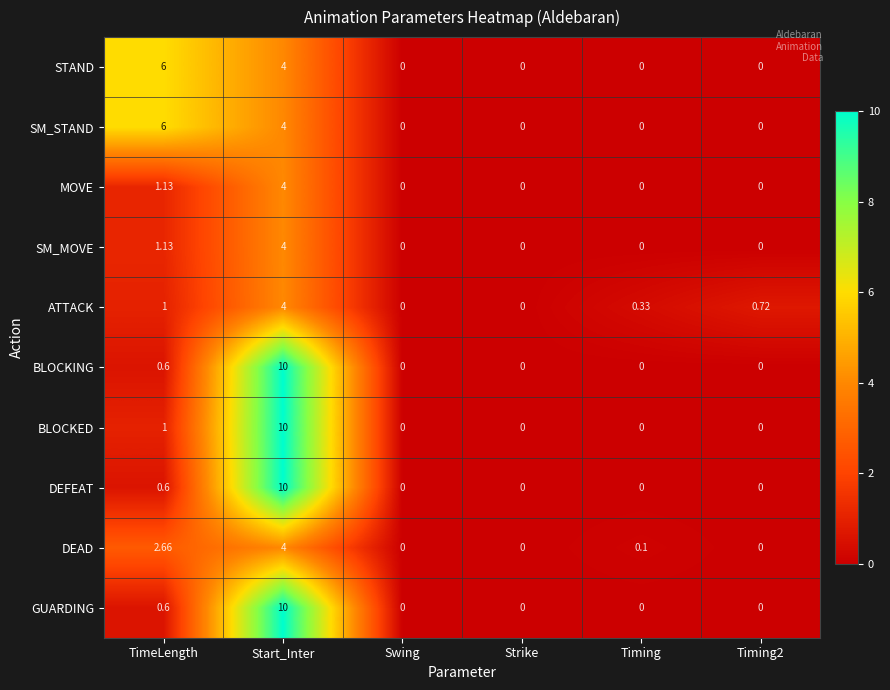

At which category is the sum across all series the highest?

Start_Inter